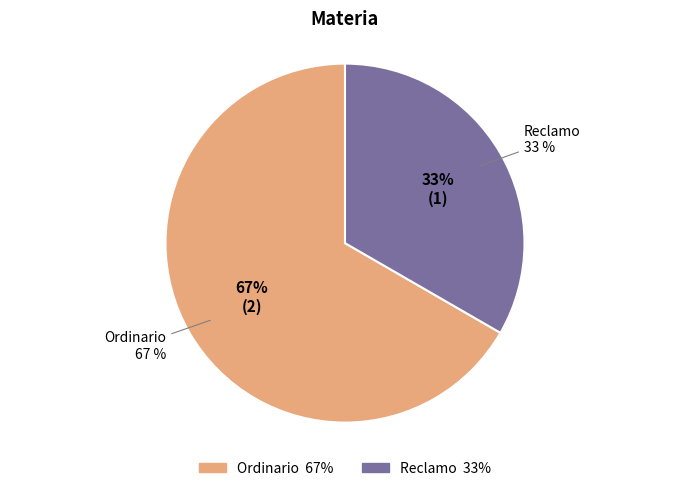

Does Ordinario account for over 50% of the chart?

Yes